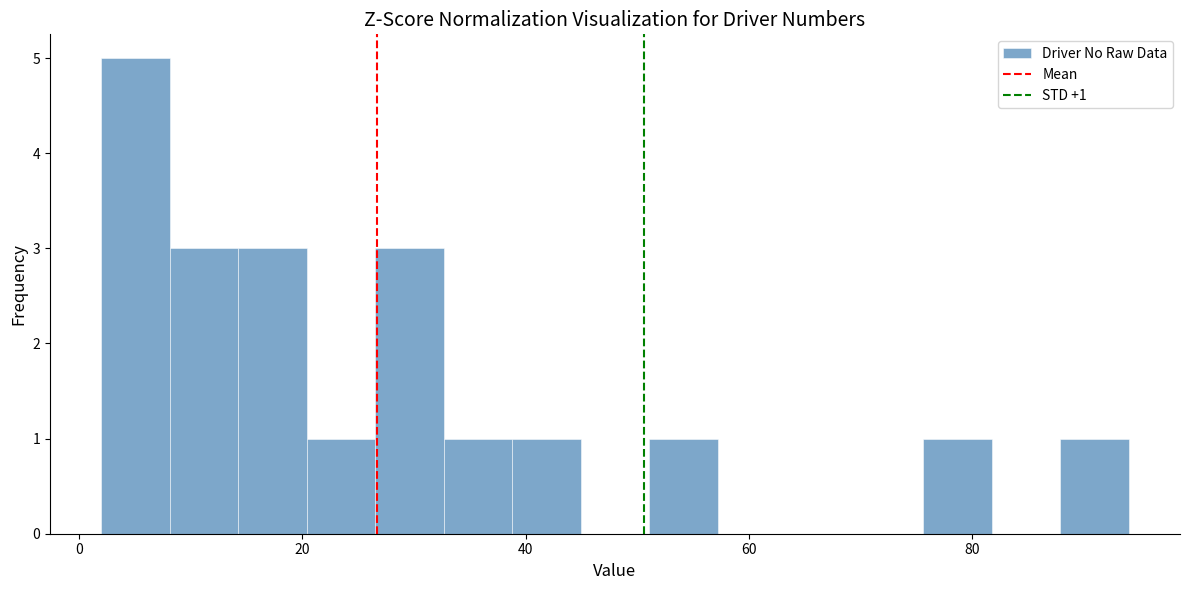

Around what value on the x-axis is the tallest bar? Give the approximate position of its centre, as read against the axis.

6